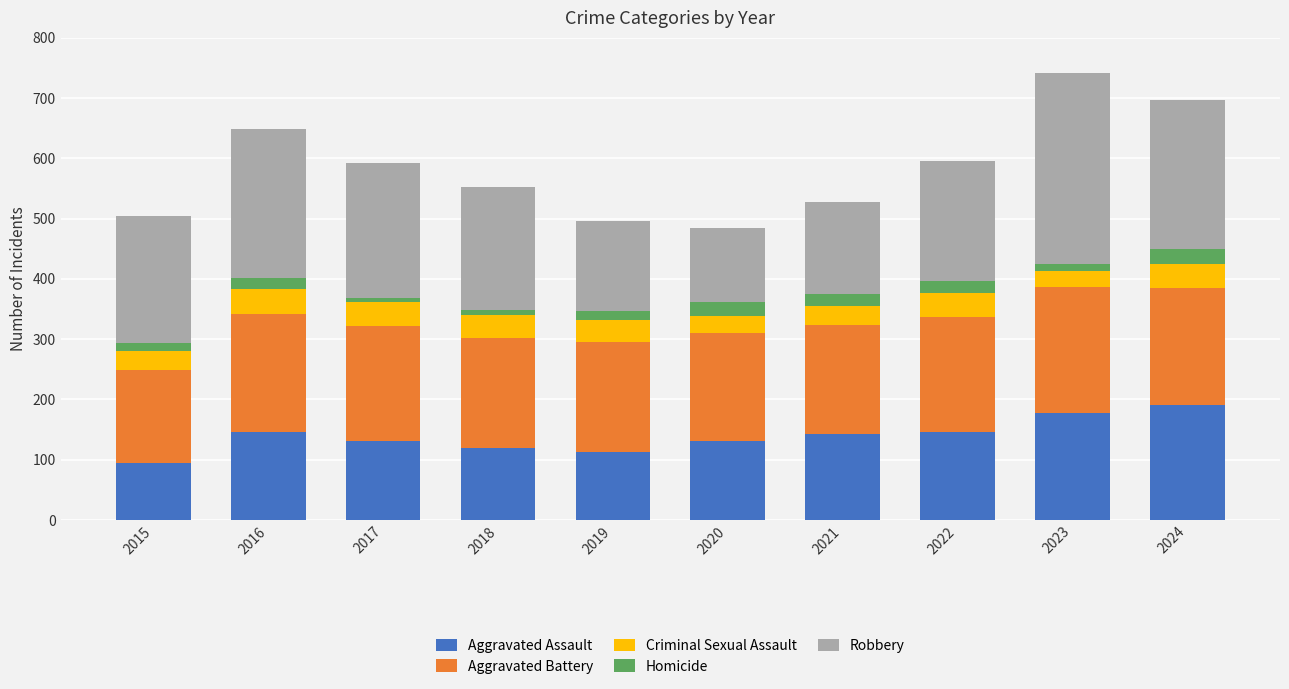

Count the number of data series in this chart.

5